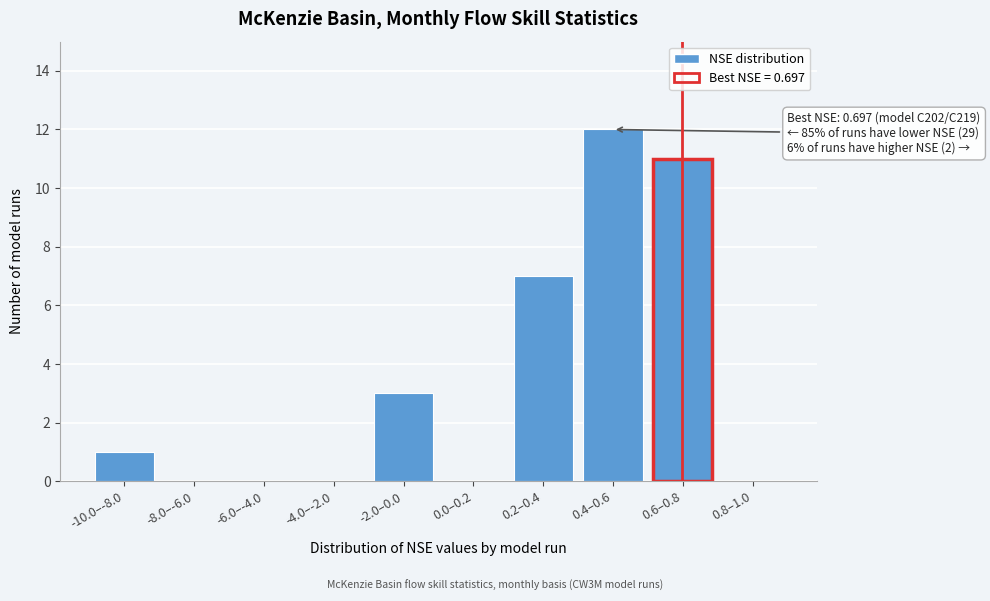

Reading left to right, extract all data points from this chart.

-10.0–-8.0=1	-8.0–-6.0=0	-6.0–-4.0=0	-4.0–-2.0=0	-2.0–0.0=3	0.0–0.2=0	0.2–0.4=7	0.4–0.6=12	0.6–0.8=11	0.8–1.0=0